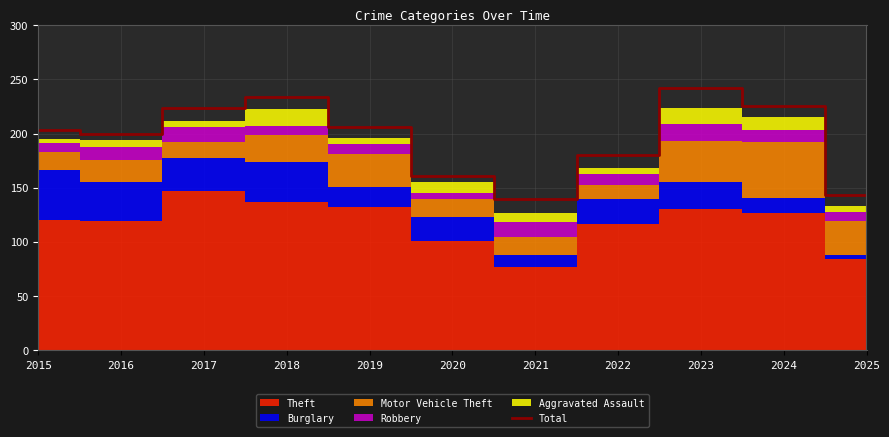

What is the difference between the values at 2023 and 2019?

36